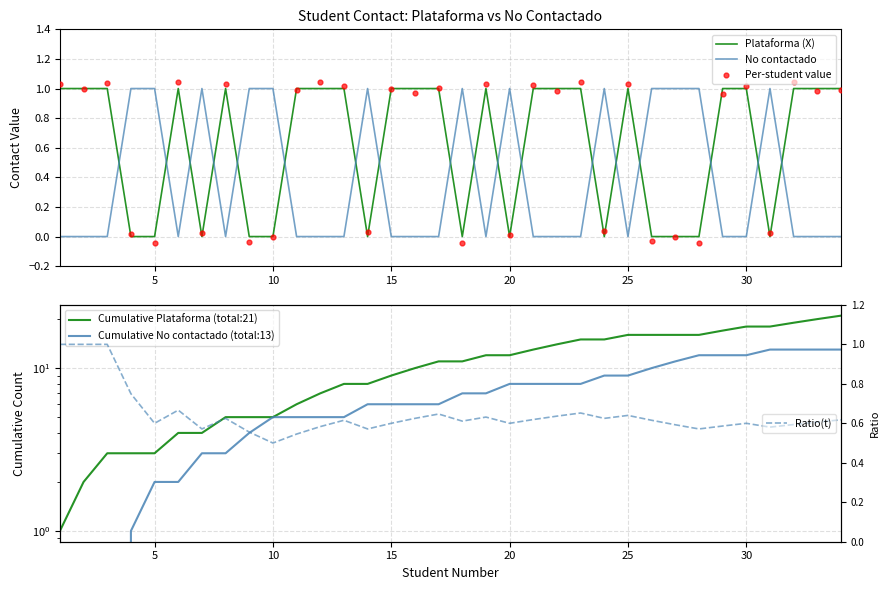

Which series has the largest total across all categories?

Cumulative Plataforma (total:21)